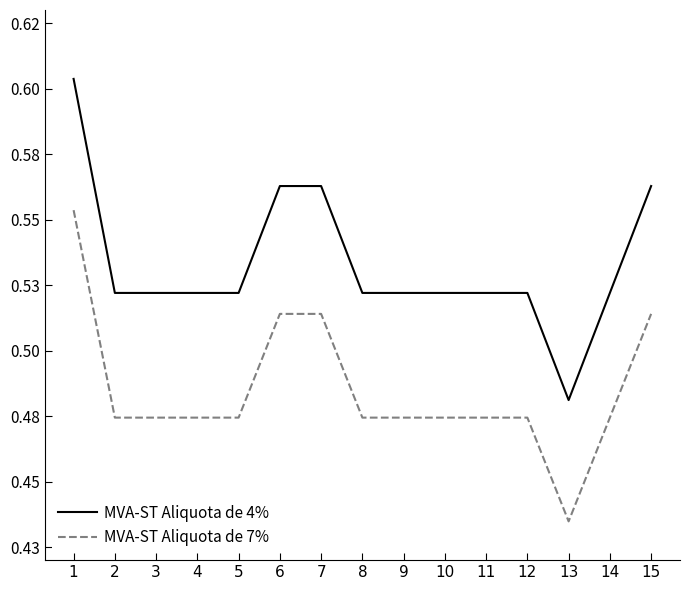

What are all the series names shown in the legend?

MVA-ST Aliquota de 4%, MVA-ST Aliquota de 7%